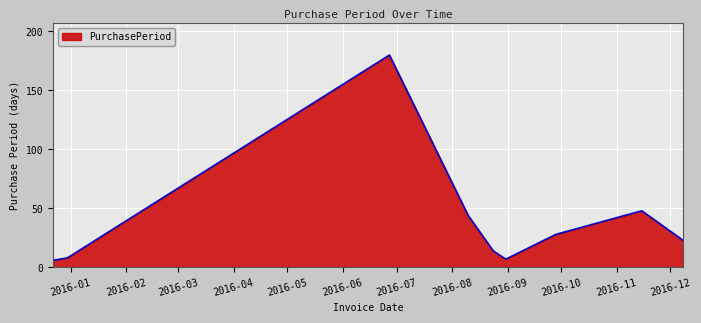

What is the minimum value shown in the chart?

6